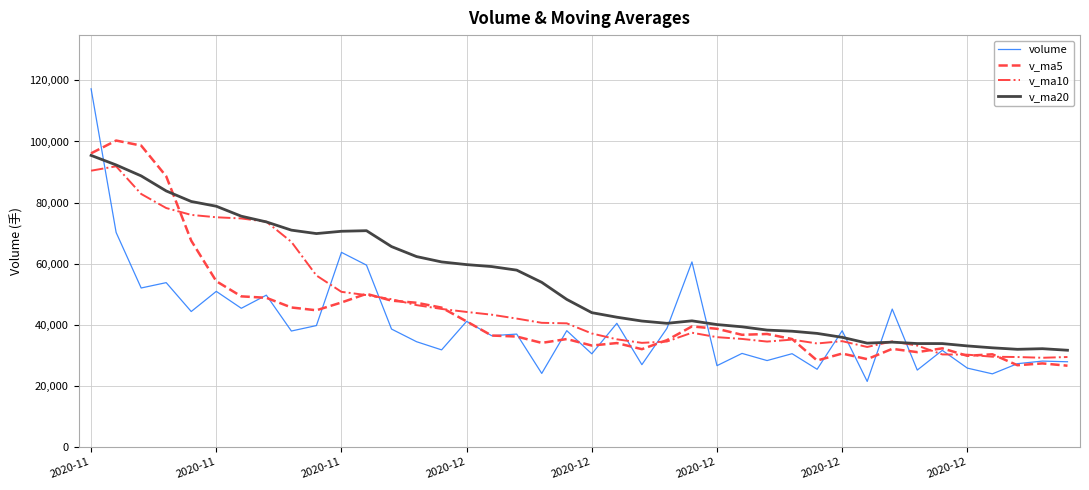

Which series has the largest total across all categories?

v_ma20